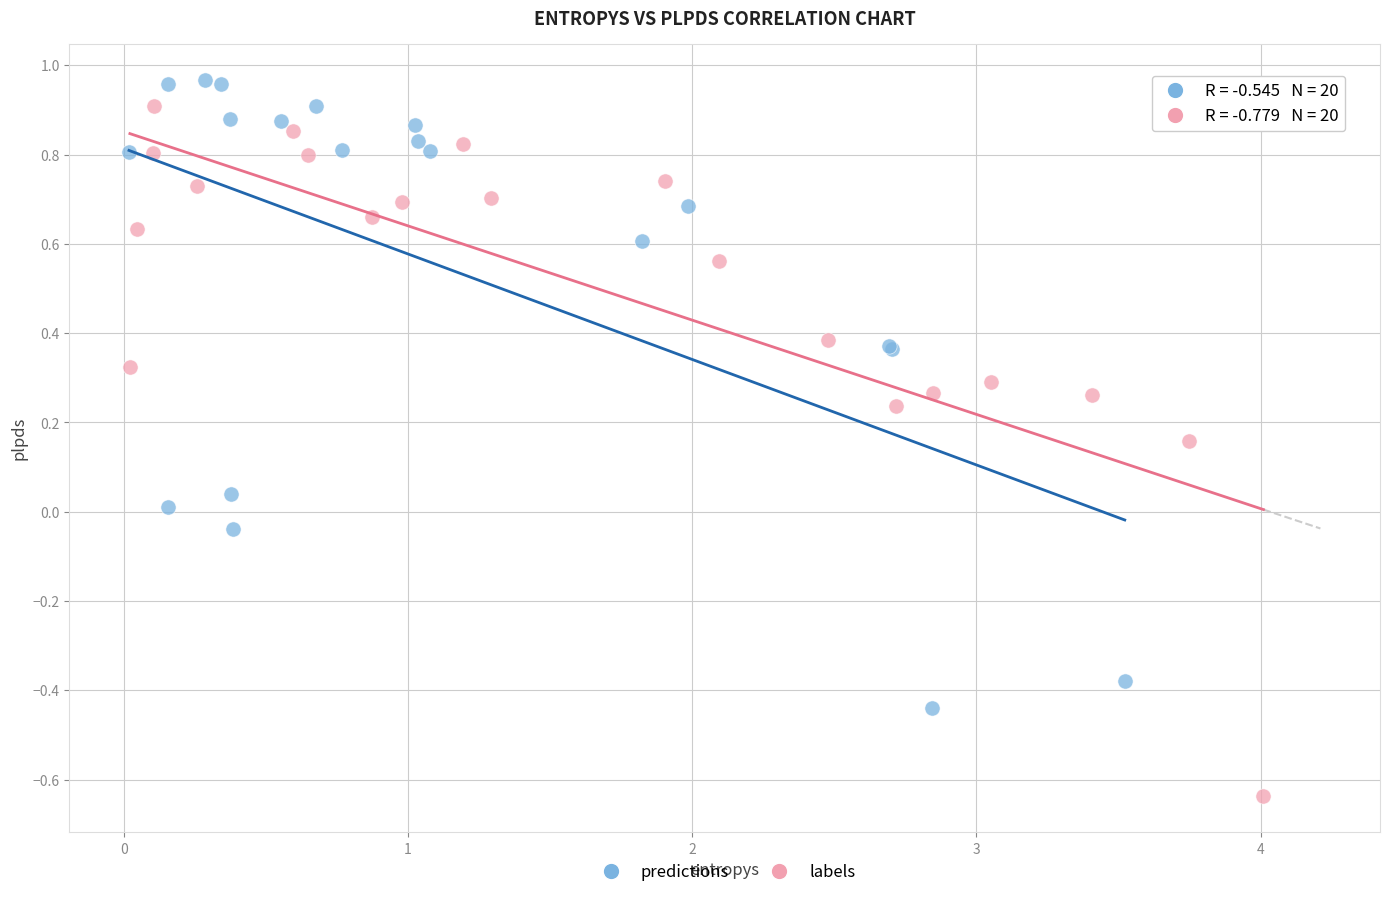

Which series reaches the maximum Y coordinate?

predictions